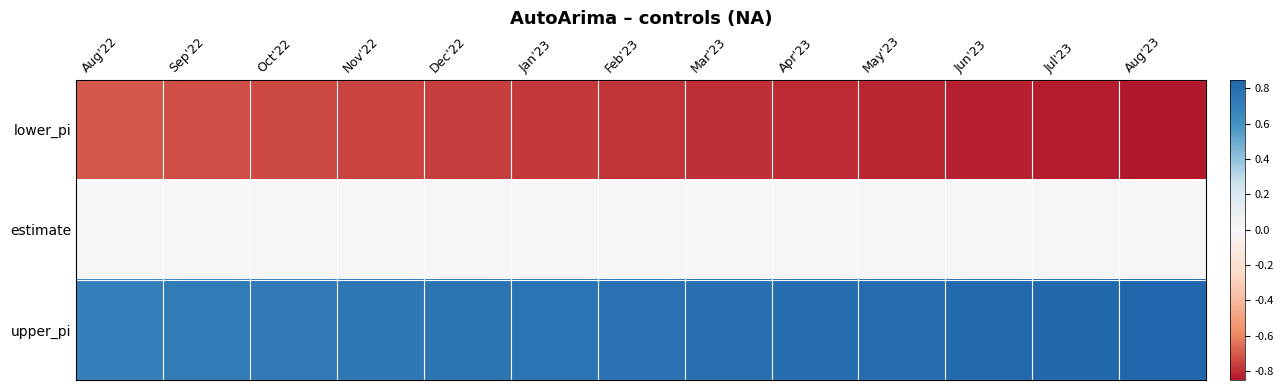

How many series are shown in this chart?

3